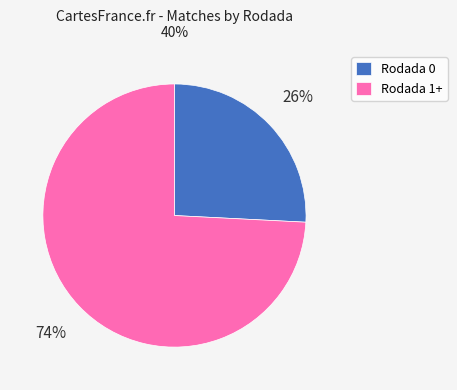

What is the smallest slice in the pie chart?

Rodada 0